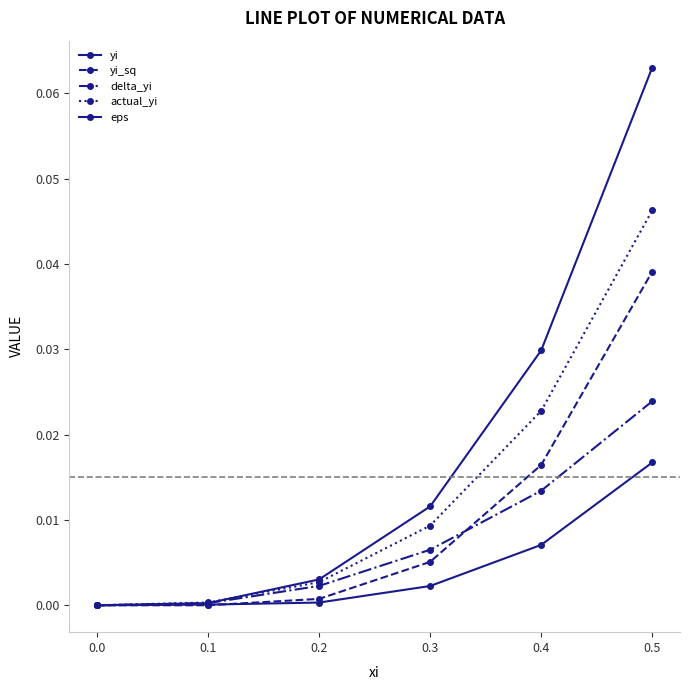

How many series are shown in this chart?

5